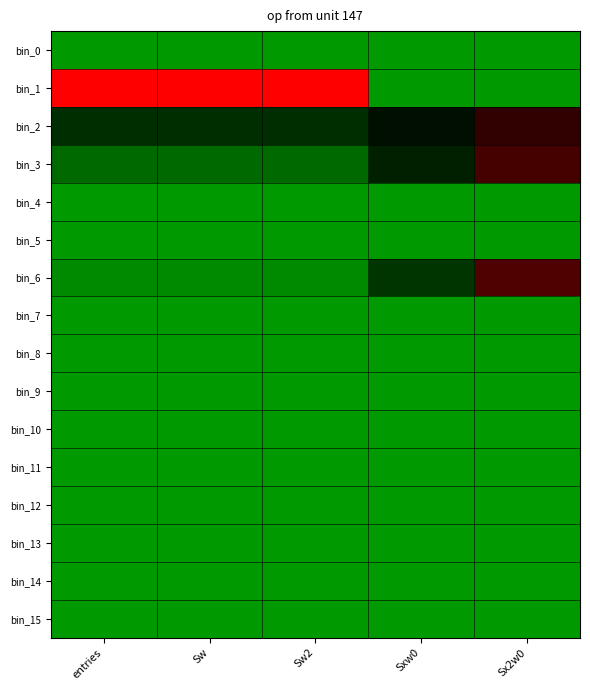

What is the total value across all series at entries?

1.6